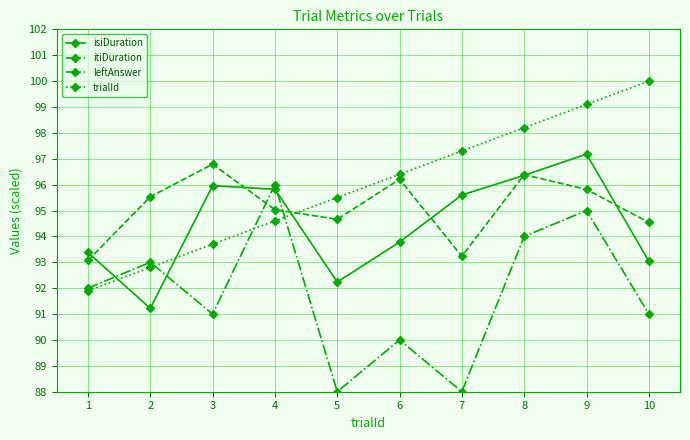

How many series are shown in this chart?

4